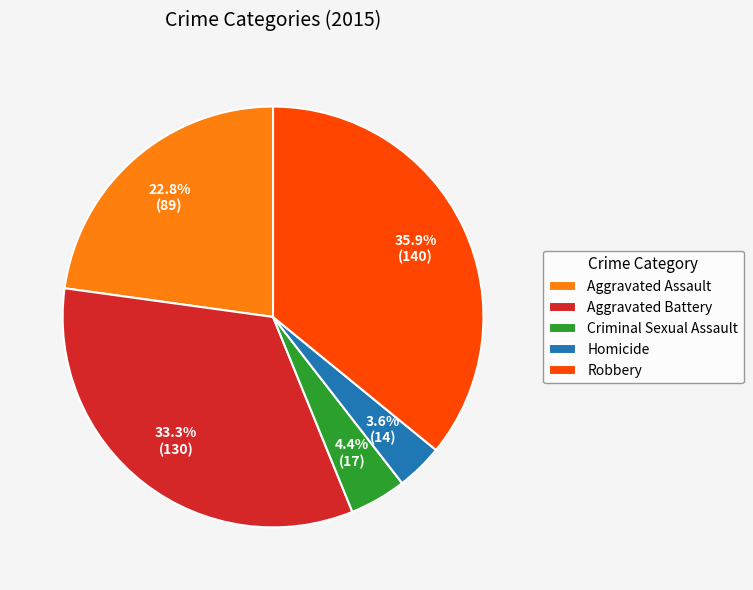

How many segments does this pie chart have?

5